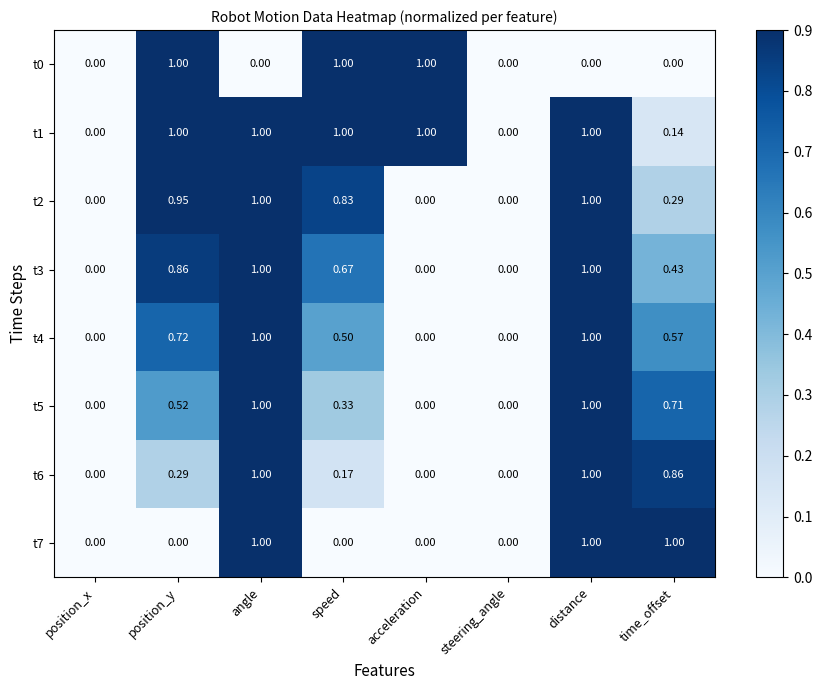

Reading left to right, what are all the values shown in this chart?

t0: position_x=0.0	position_y=1.0	angle=0.0	speed=1.0	acceleration=1.0	steering_angle=0.0	distance=0.0	time_offset=0.0
t1: position_x=0.0	position_y=1.0	angle=1.0	speed=1.0	acceleration=1.0	steering_angle=0.0	distance=1.0	time_offset=0.1
t2: position_x=0.0	position_y=0.9	angle=1.0	speed=0.8	acceleration=0.0	steering_angle=0.0	distance=1.0	time_offset=0.3
t3: position_x=0.0	position_y=0.9	angle=1.0	speed=0.7	acceleration=0.0	steering_angle=0.0	distance=1.0	time_offset=0.4
t4: position_x=0.0	position_y=0.7	angle=1.0	speed=0.5	acceleration=0.0	steering_angle=0.0	distance=1.0	time_offset=0.6
t5: position_x=0.0	position_y=0.5	angle=1.0	speed=0.3	acceleration=0.0	steering_angle=0.0	distance=1.0	time_offset=0.7
t6: position_x=0.0	position_y=0.3	angle=1.0	speed=0.2	acceleration=0.0	steering_angle=0.0	distance=1.0	time_offset=0.9
t7: position_x=0.0	position_y=0.0	angle=1.0	speed=0.0	acceleration=0.0	steering_angle=0.0	distance=1.0	time_offset=1.0